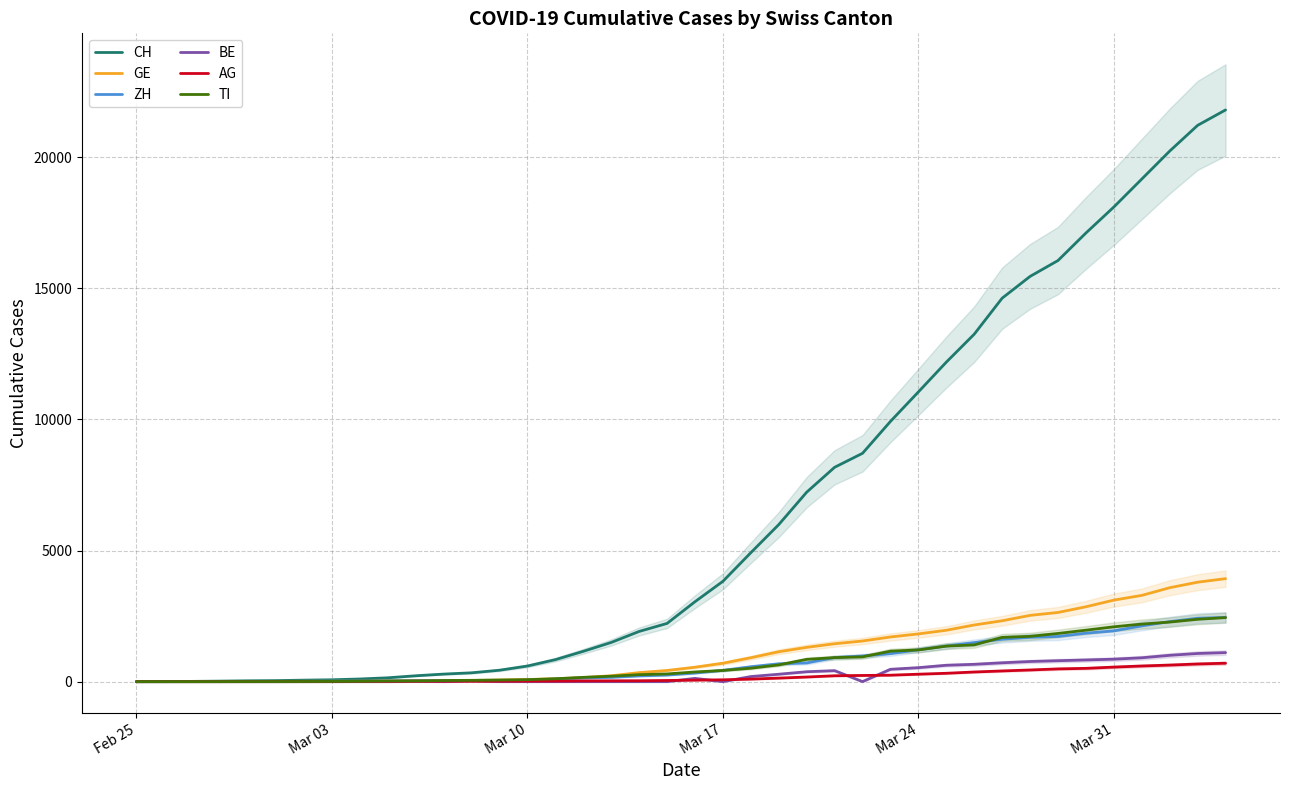

What is the highest value of the GE series?

3928